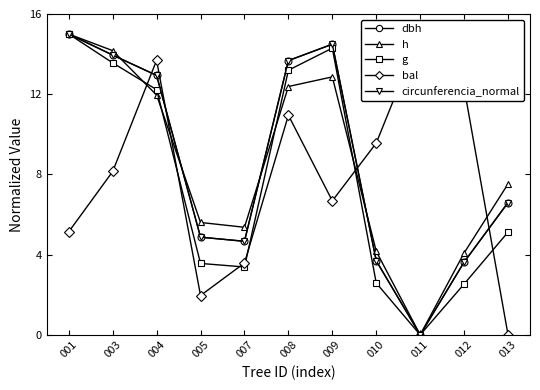

At 011, list the series in order from smallest to largest.

dbh, h, g, circunferencia_normal, bal